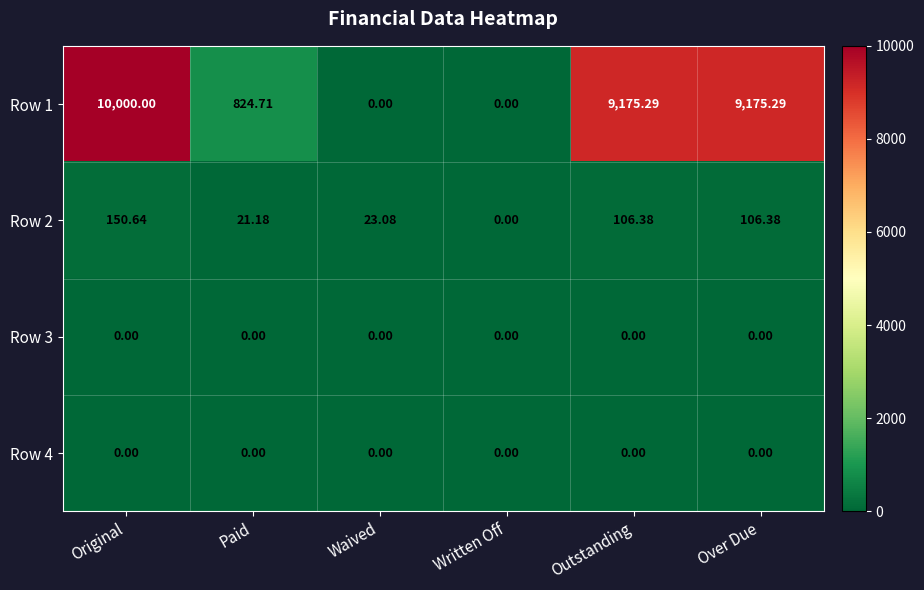

Which series has the widest spread of values?

Row 1